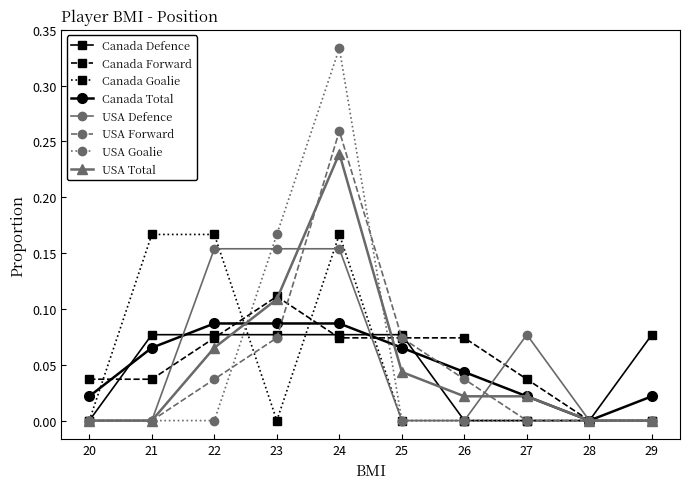

Where is the first local maximum for Canada Forward?

23